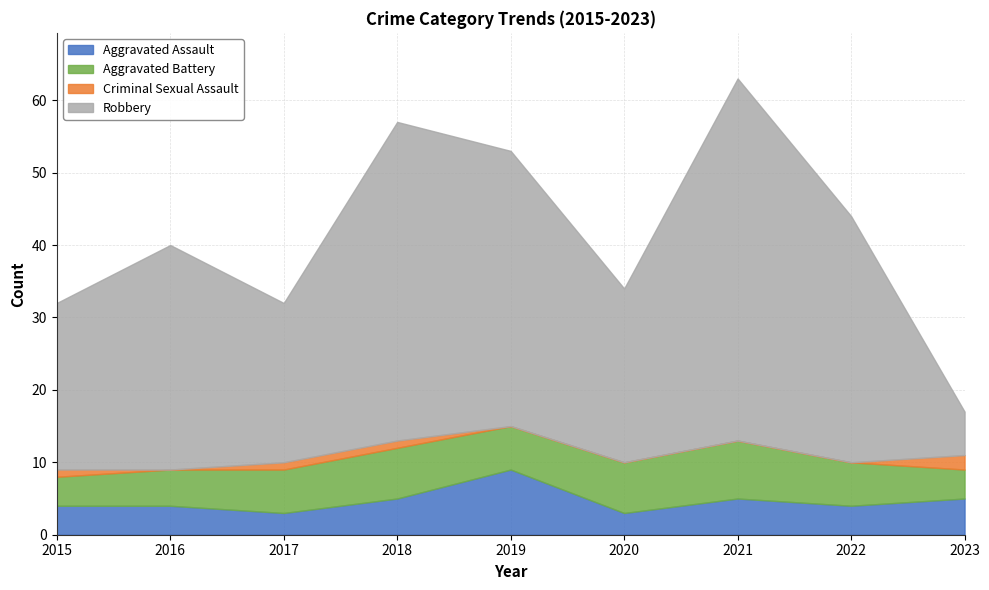

How many data points in Criminal Sexual Assault are above 0?

4